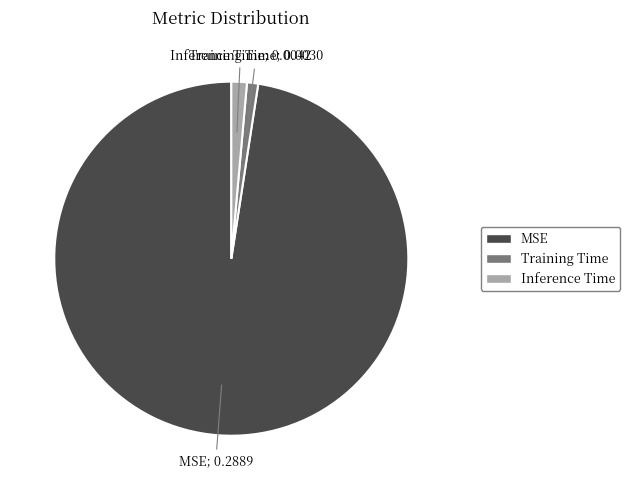

How many segments does this pie chart have?

3